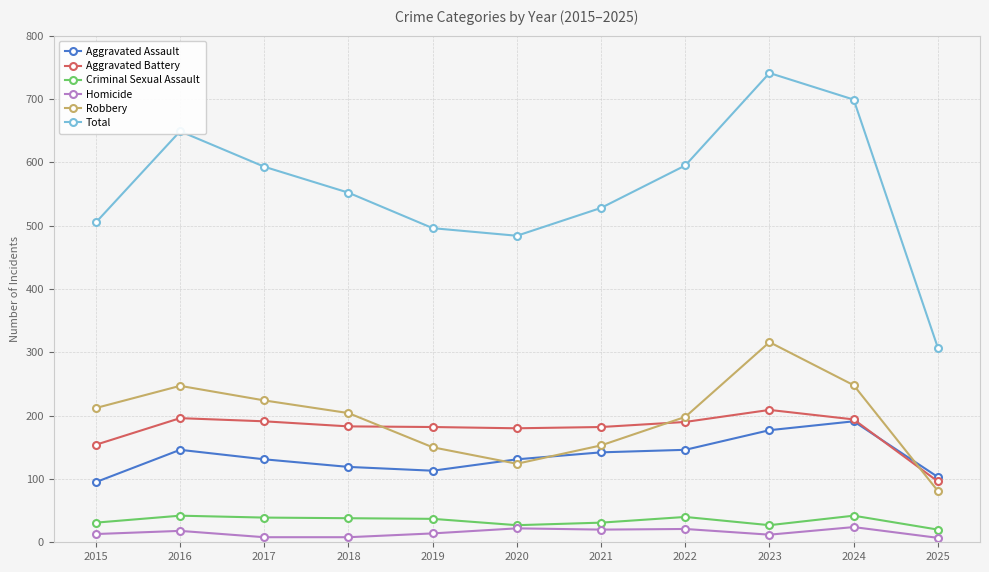

What is the difference between the maximum and minimum values in the Total series?

434